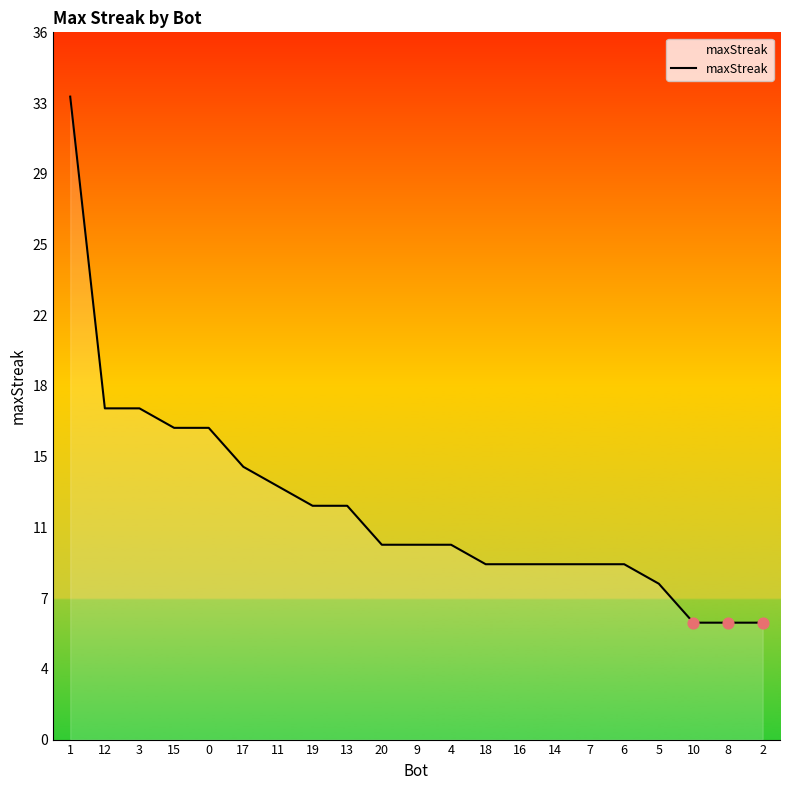

Does the chart have visible grid lines?

No